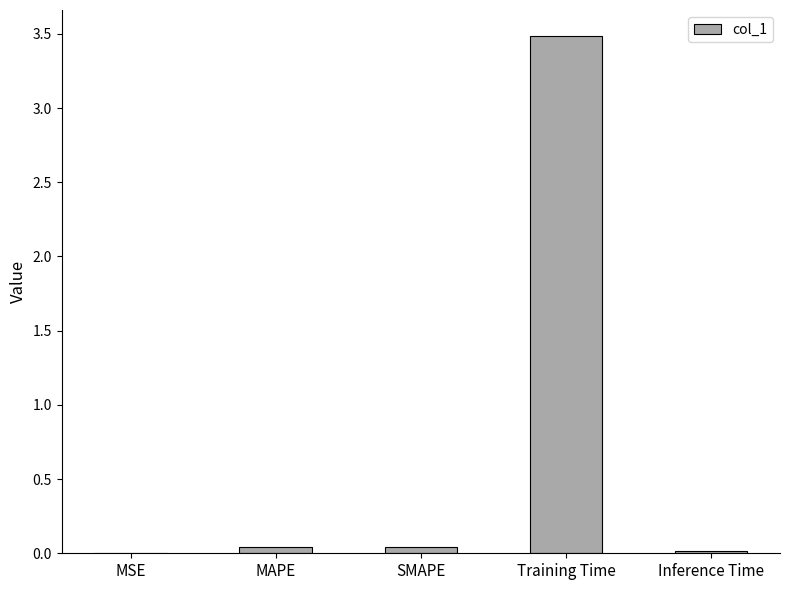

What is the maximum value shown in the chart?

3.5